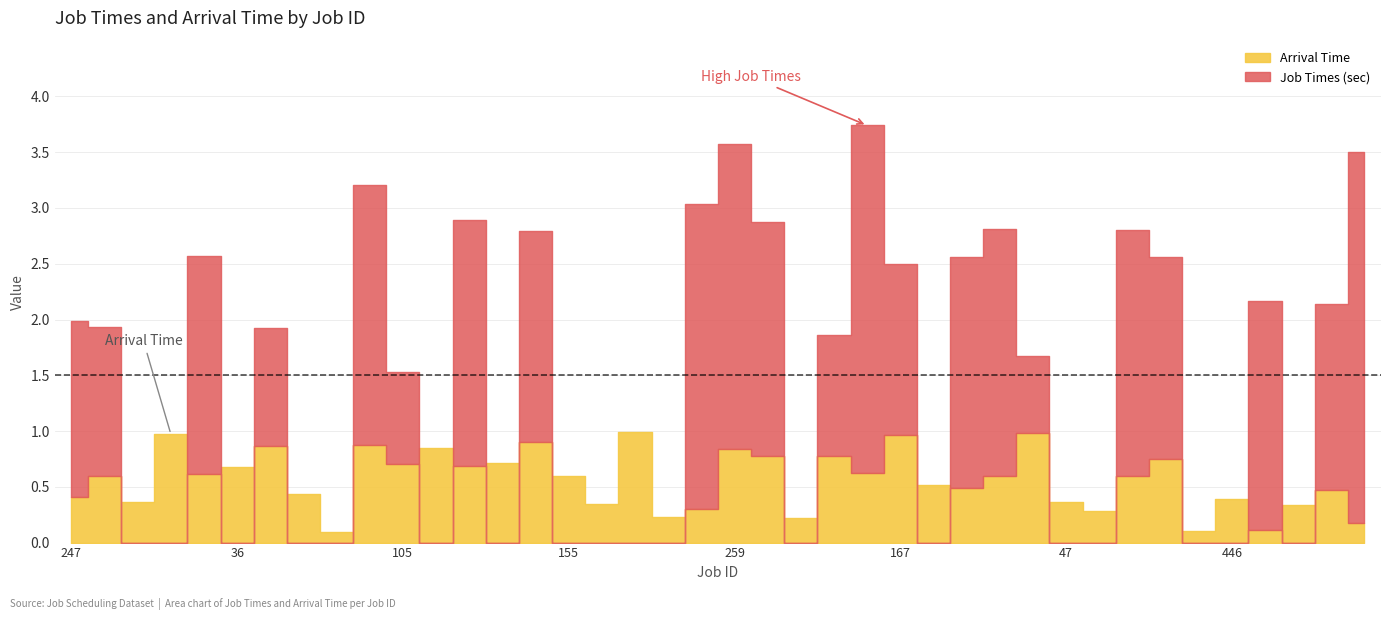

After their last crossing, which series has the higher values: Job Times (sec) or Arrival Time?

Job Times (sec)